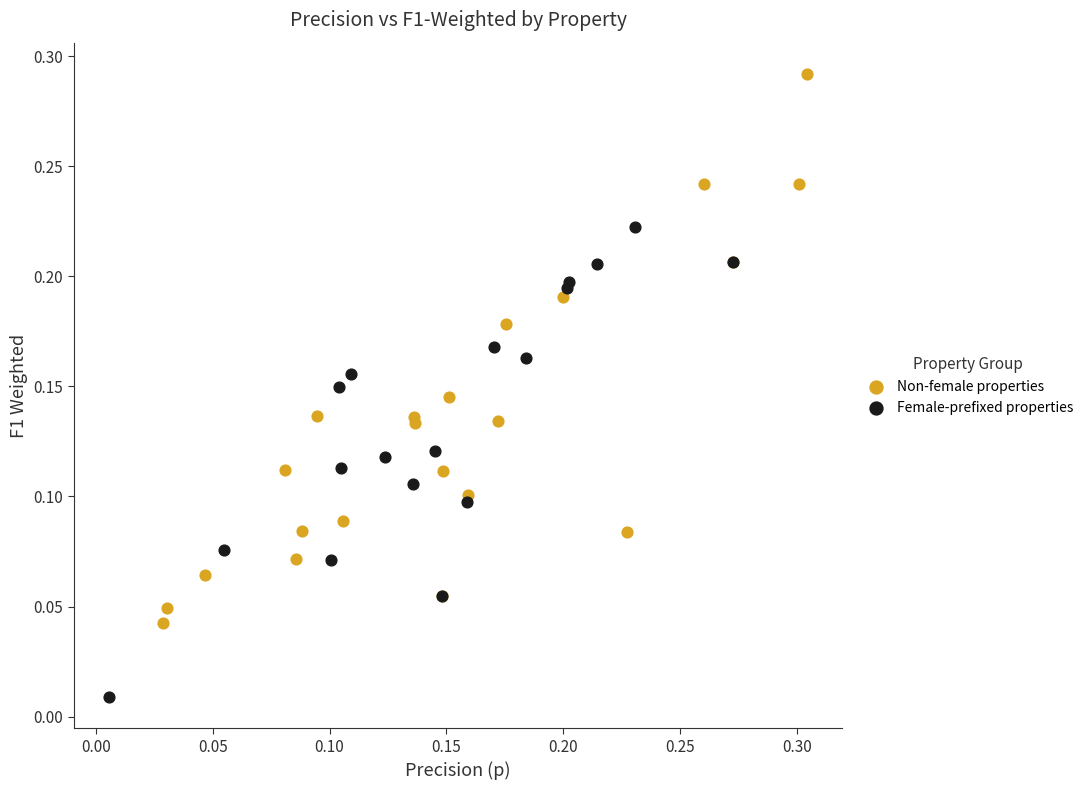

Which series has the widest spread of Y values?

Non-female properties